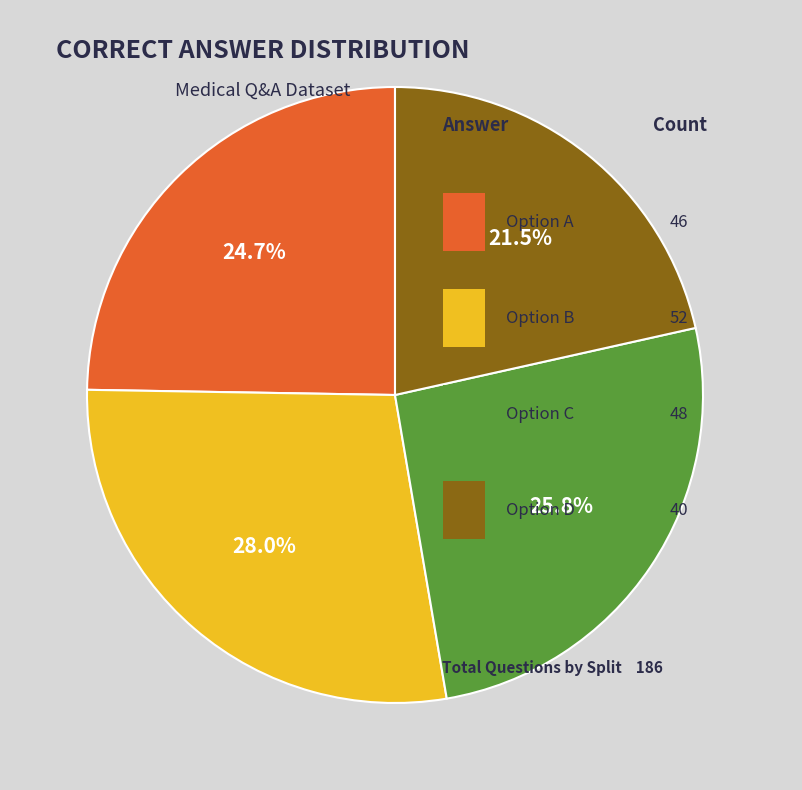

Is there a majority slice in this chart?

No